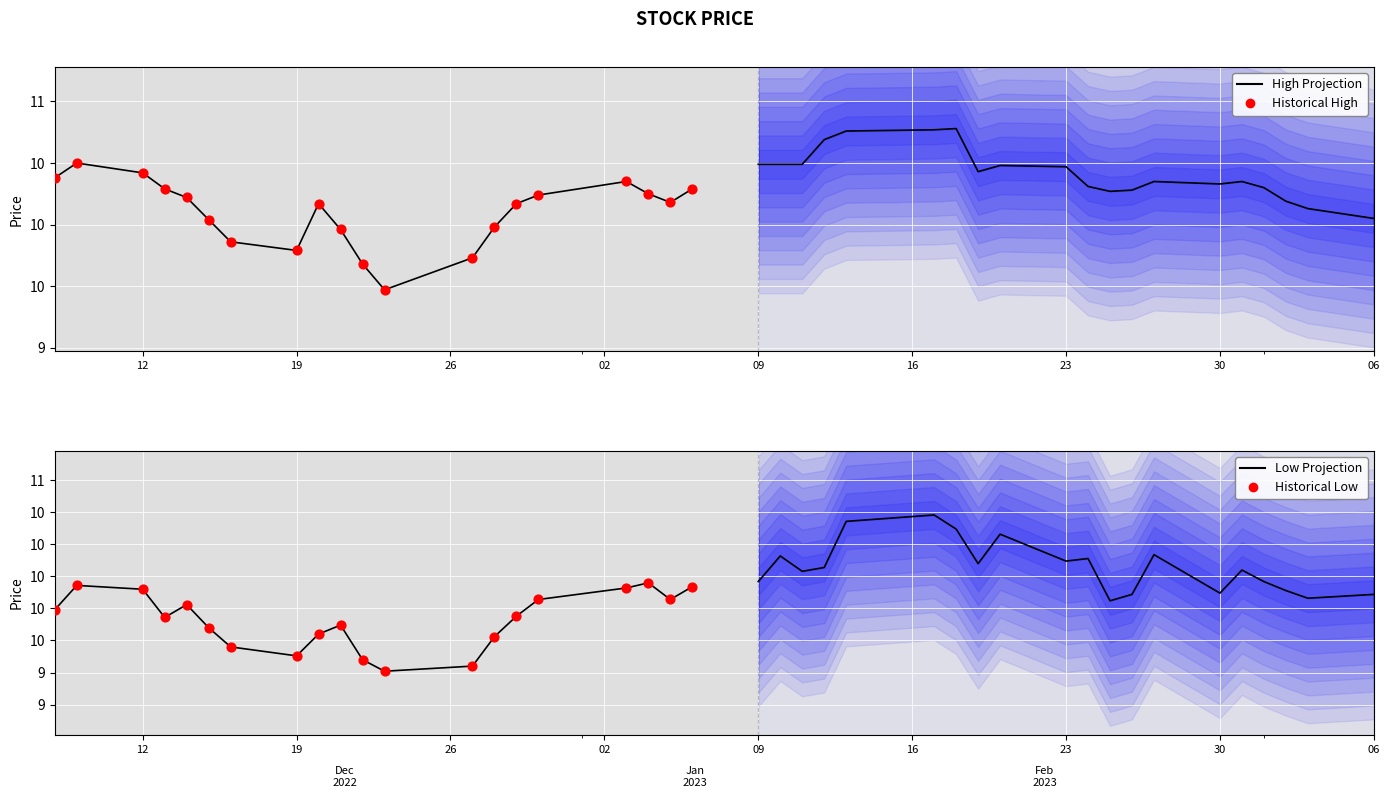

What are all the series names shown in the legend?

High Projection, Historical High, Low Projection, Historical Low